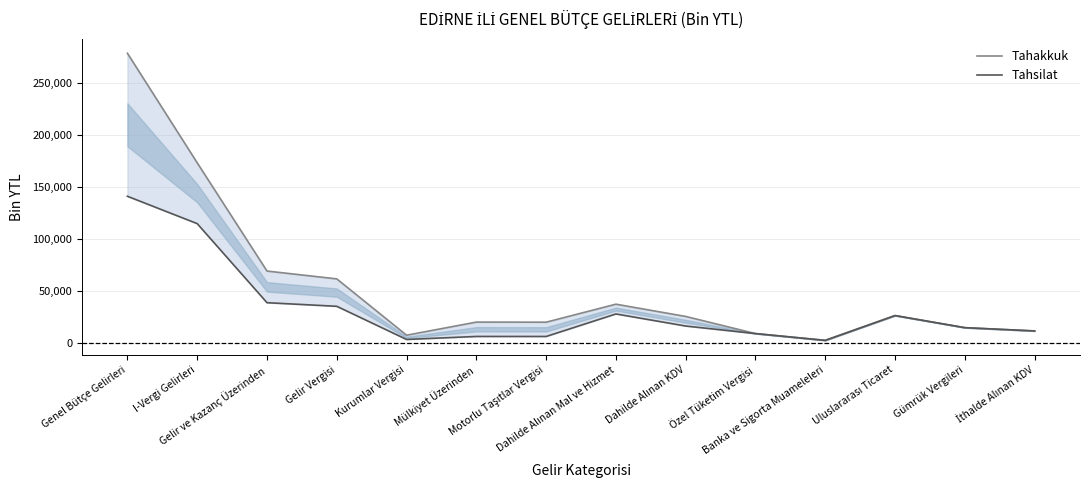

True or false: Tahakkuk has more than 1 points higher than both neighbors.

True